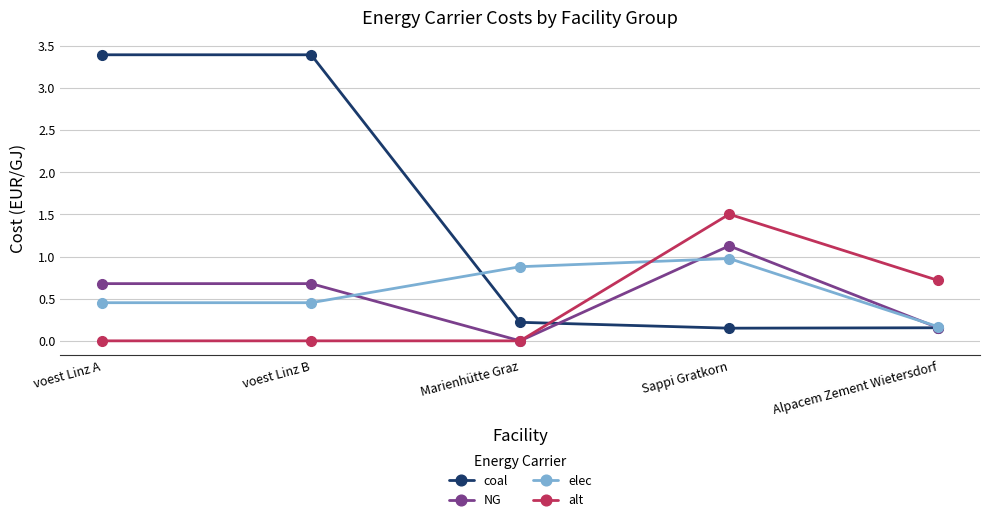

The value of coal at Sappi Gratkorn is 0.2. True or false?

True